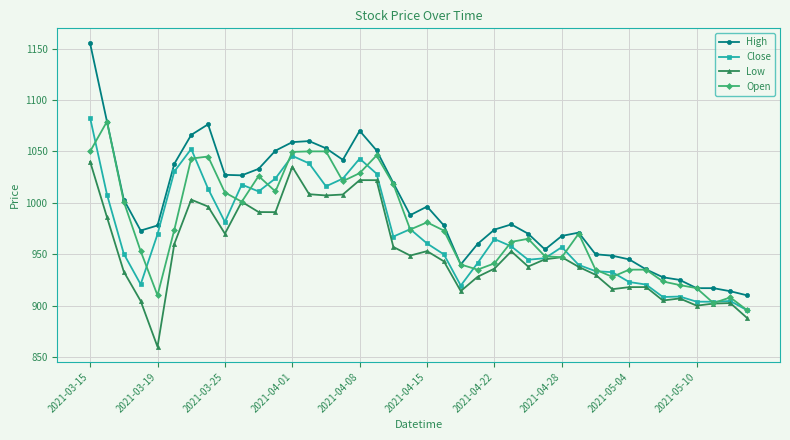

What is the value of the High point at the 39th from the left?

914.0